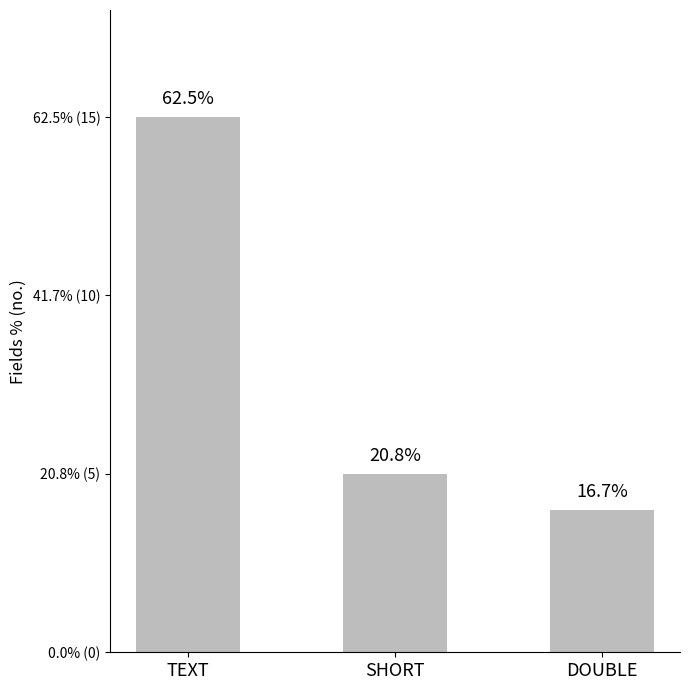

Are the bars horizontal?

No